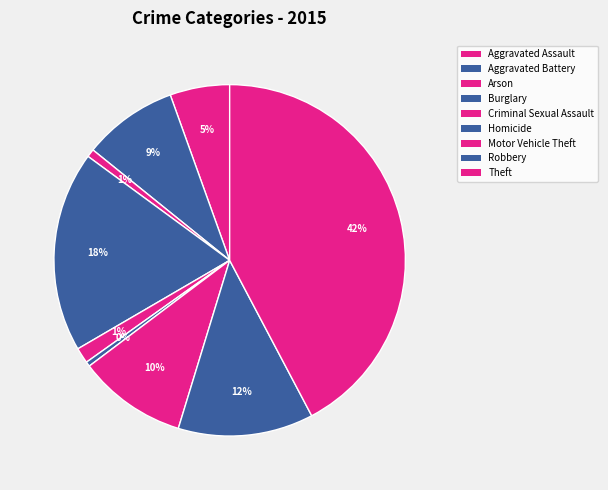

How many slices are in this pie chart?

9